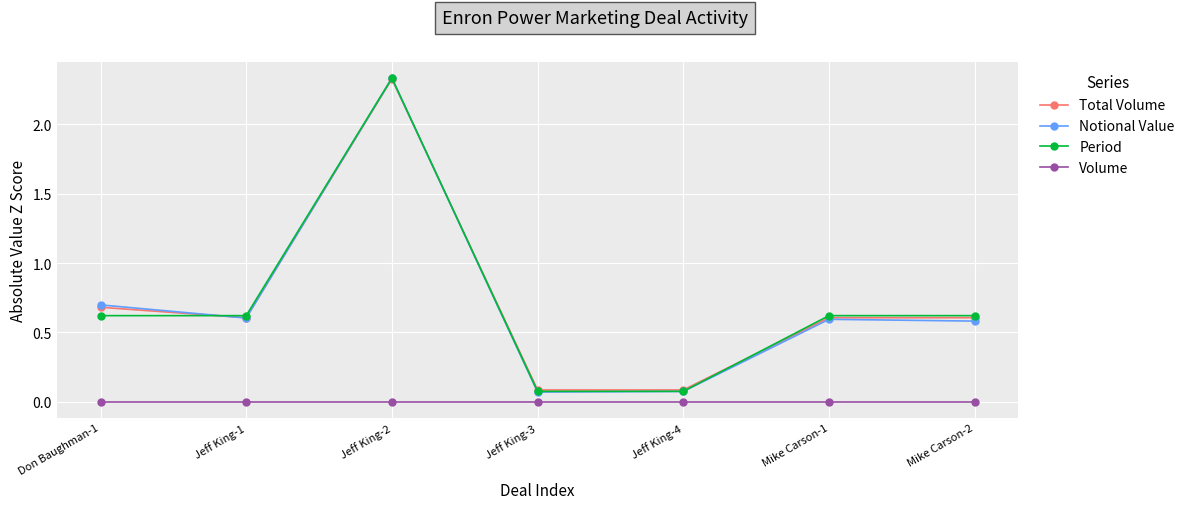

Count the number of categories in the chart.

7